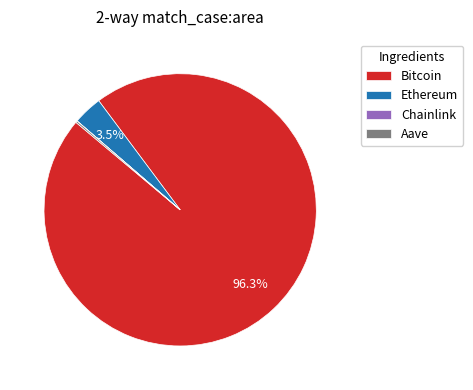

Which category accounts for the majority?

Bitcoin